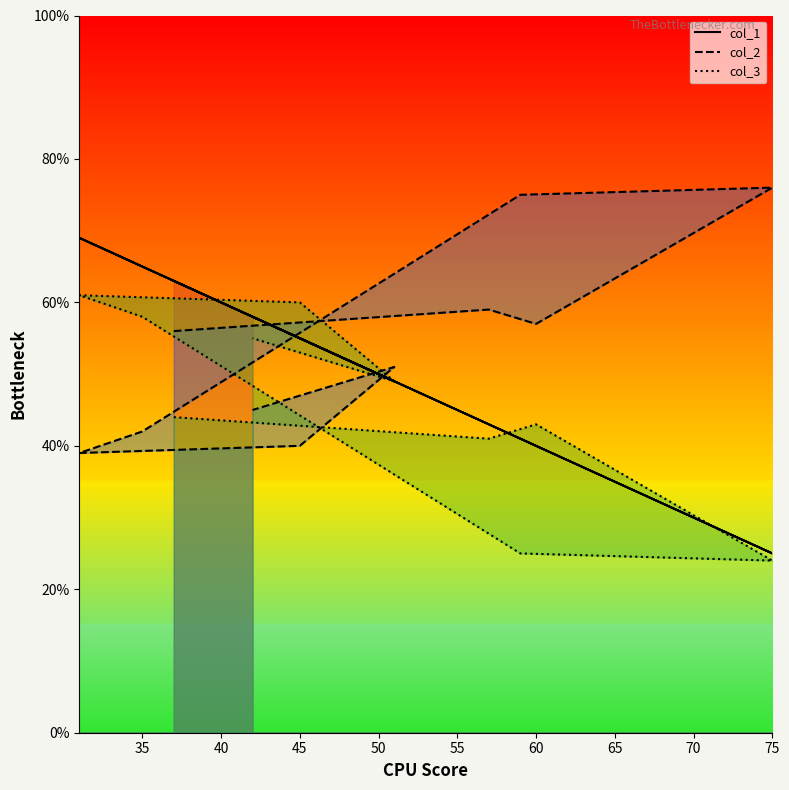

What is the greatest value displayed?

76